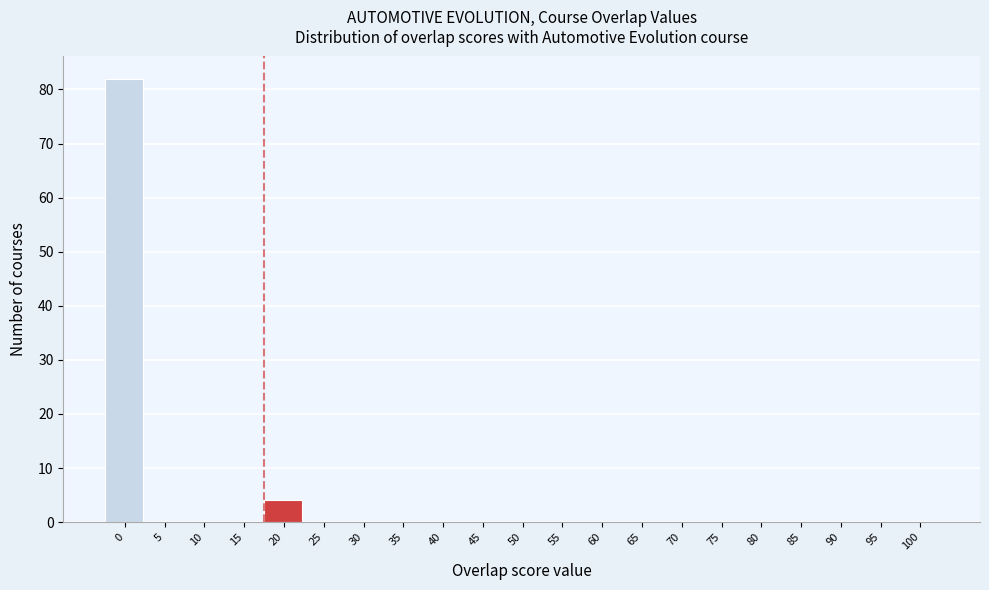

Reading left to right, extract all data points from this chart.

0=82	5=0	10=0	15=0	20=4	25=0	30=0	35=0	40=0	45=0	50=0	55=0	60=0	65=0	70=0	75=0	80=0	85=0	90=0	95=0	100=0